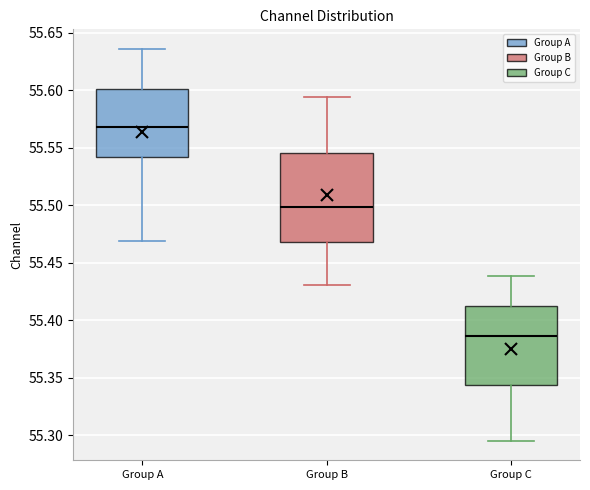

Reading left to right, transcribe this box plot: for each box, give where its median line is, the range the box spans, and where its two whiskers end, as read against the y-axis. The values are not printed on the chart, so give them approximately, as read against the axis.

Group A: median 55.570, box 55.540 to 55.600, whiskers 55.470 to 55.635
Group B: median 55.500, box 55.470 to 55.545, whiskers 55.430 to 55.595
Group C: median 55.385, box 55.345 to 55.410, whiskers 55.295 to 55.440